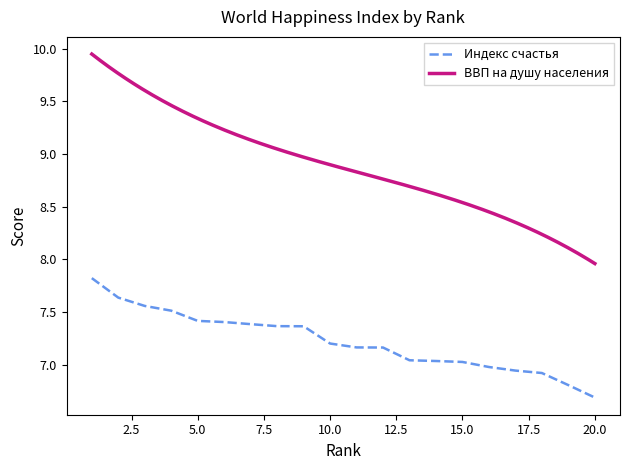

Rank the categories by value from lowest to highest.

20, 19, 18, 17, 16, 15, 14, 13, 12, 11, 10, 9, 8, 7, 6, 5, 4, 3, 2, 1